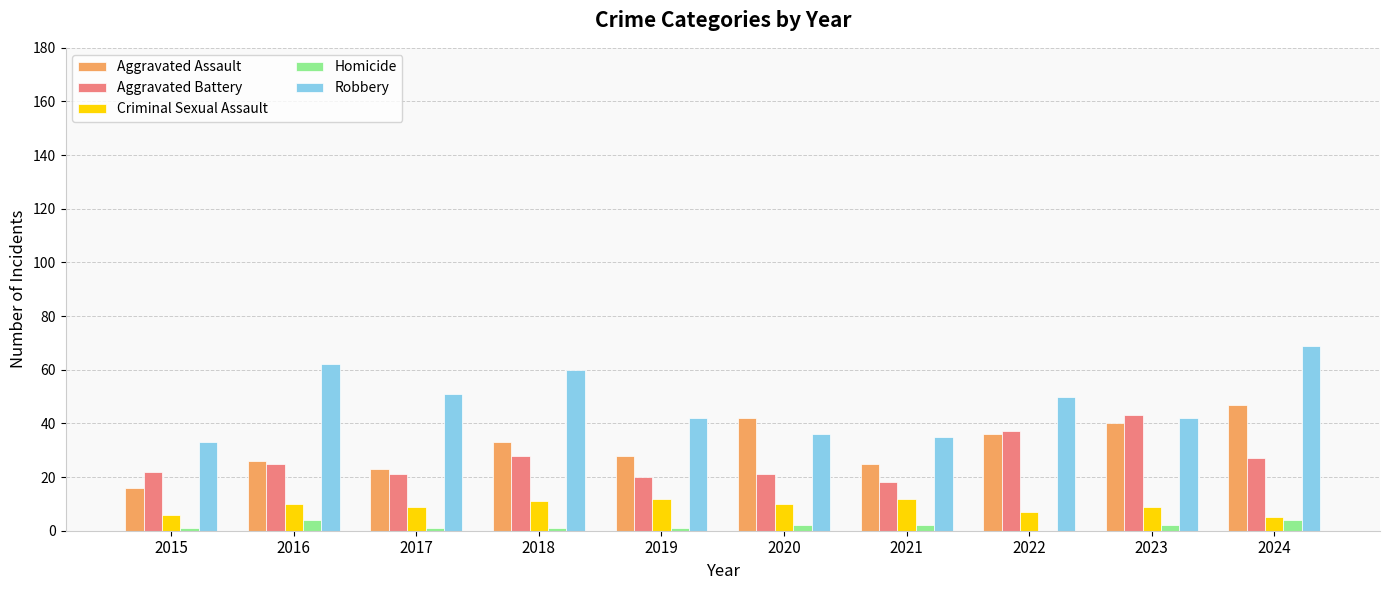

Reading left to right, extract all data points from this chart.

Aggravated Assault: 2015=16	2016=26	2017=23	2018=33	2019=28	2020=42	2021=25	2022=36	2023=40	2024=47
Aggravated Battery: 2015=22	2016=25	2017=21	2018=28	2019=20	2020=21	2021=18	2022=37	2023=43	2024=27
Criminal Sexual Assault: 2015=6	2016=10	2017=9	2018=11	2019=12	2020=10	2021=12	2022=7	2023=9	2024=5
Homicide: 2015=1	2016=4	2017=1	2018=1	2019=1	2020=2	2021=2	2022=0	2023=2	2024=4
Robbery: 2015=33	2016=62	2017=51	2018=60	2019=42	2020=36	2021=35	2022=50	2023=42	2024=69